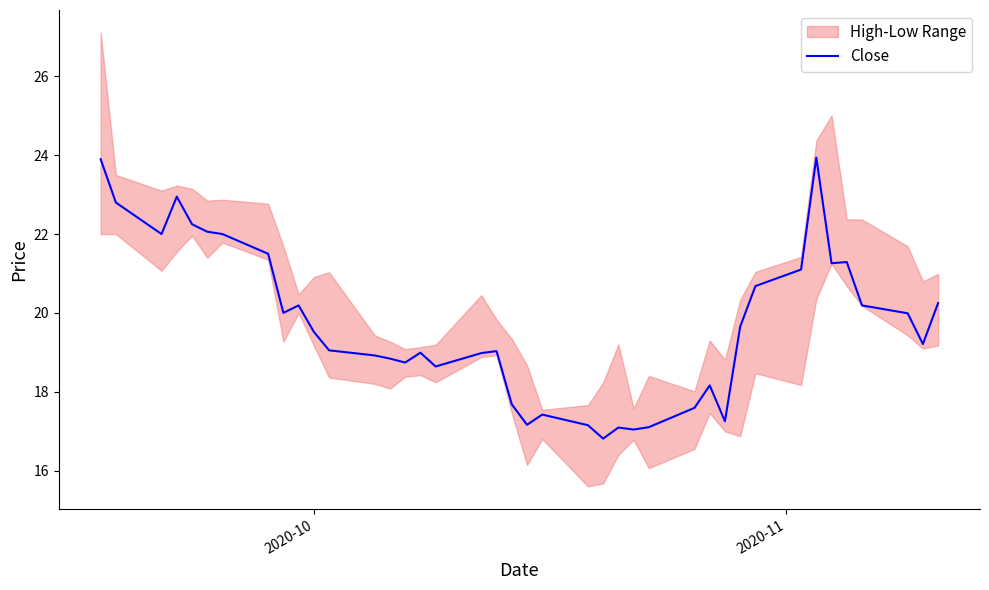

How many lines are shown in the chart?

1